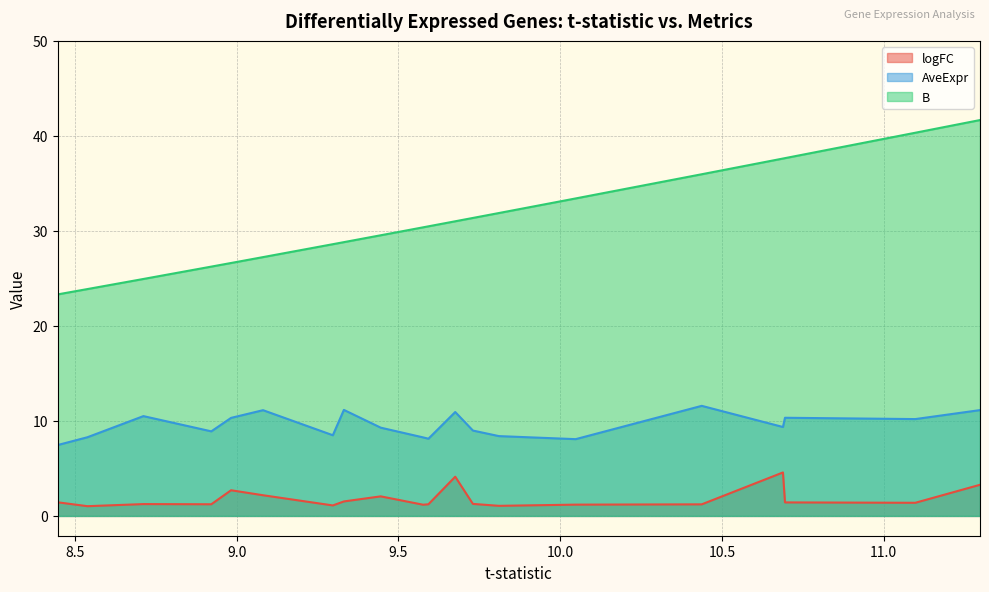

True or false: AveExpr and logFC cross at least once.

False